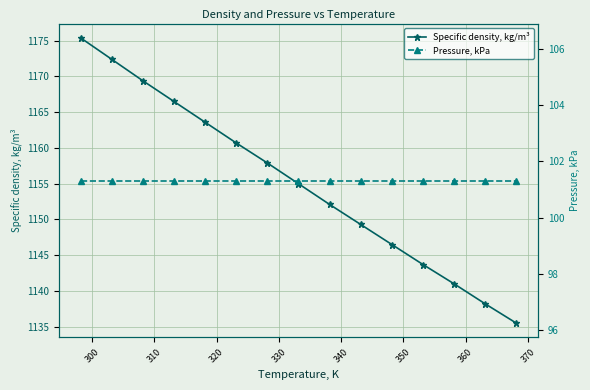

At how many categories does at least one series exceed 1089?

15